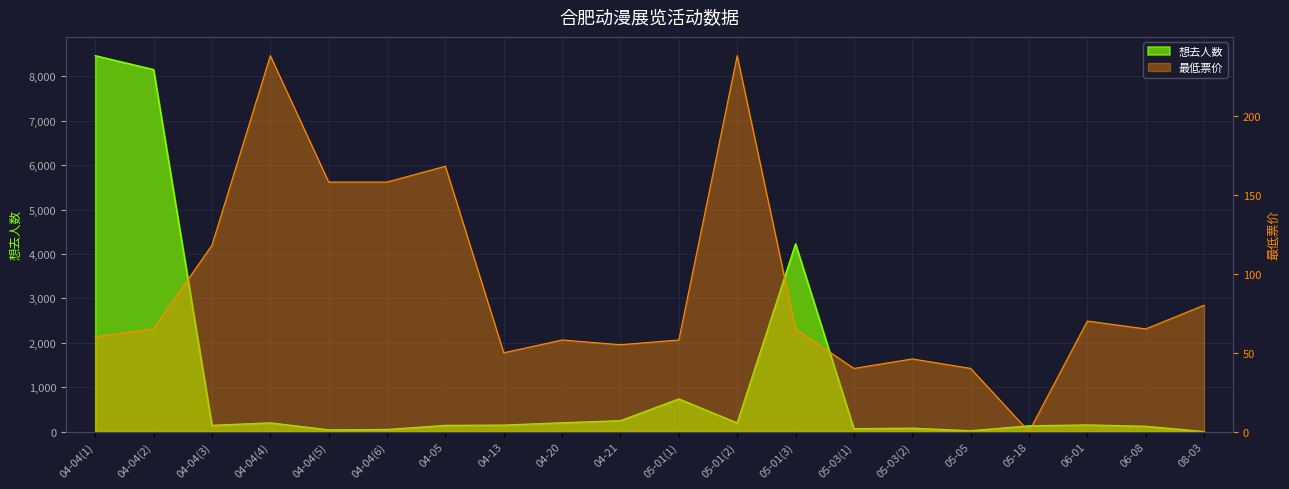

At which label does 最低票价 first exceed 65?

04-04(3)